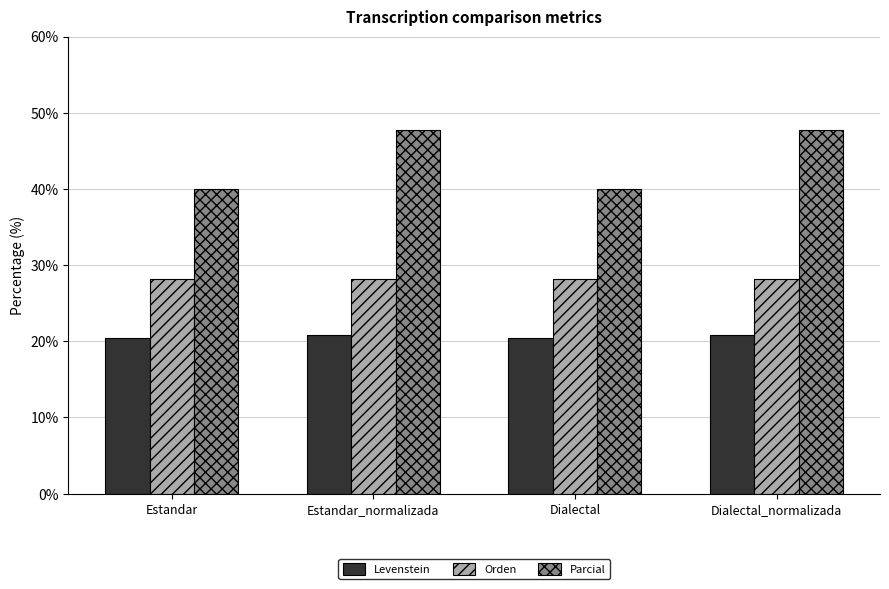

Which series has the largest total across all categories?

Parcial